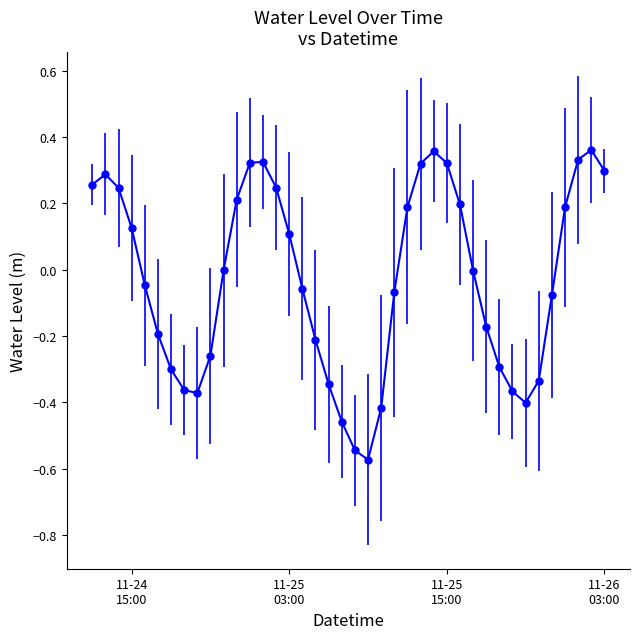

What is the difference between the maximum and minimum values?

0.9